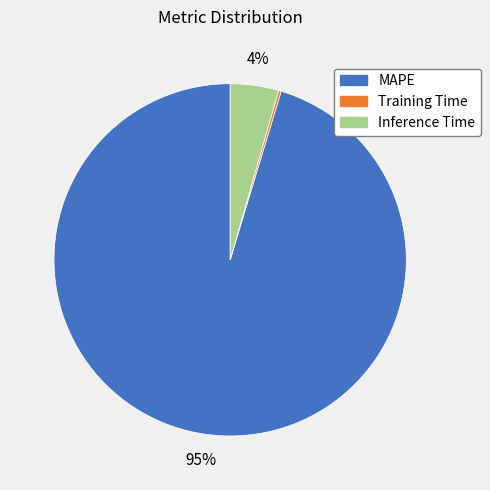

True or false: MAPE accounts for 95% of the total.

True